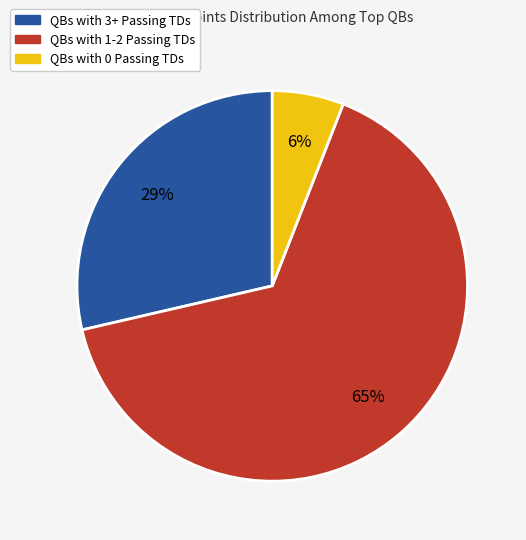

How many segments does this pie chart have?

3